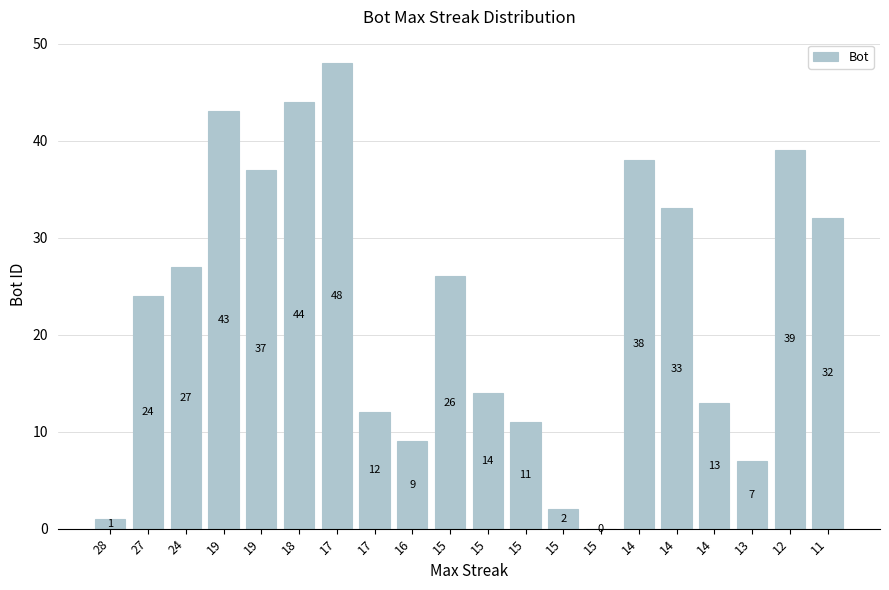

True or false: the data shows 37 at 19.

True